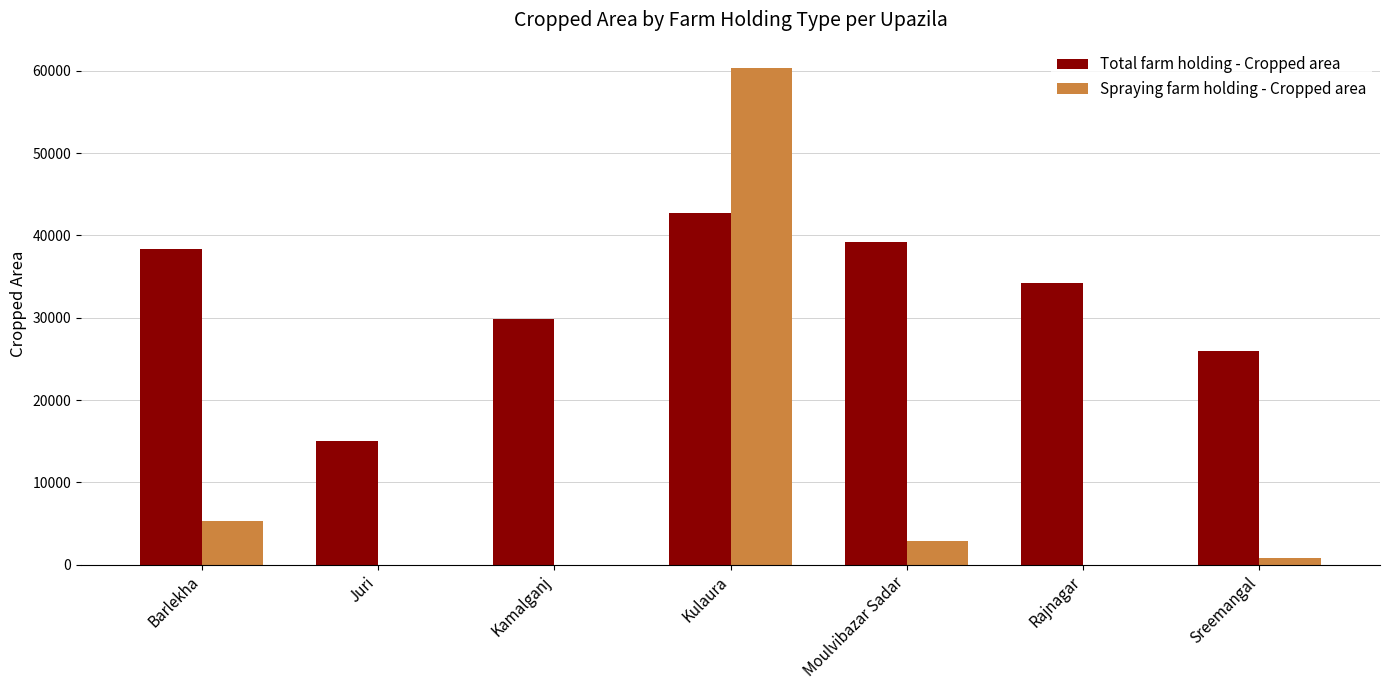

Where does the Total farm holding - Cropped area series first go above 34240?

Barlekha